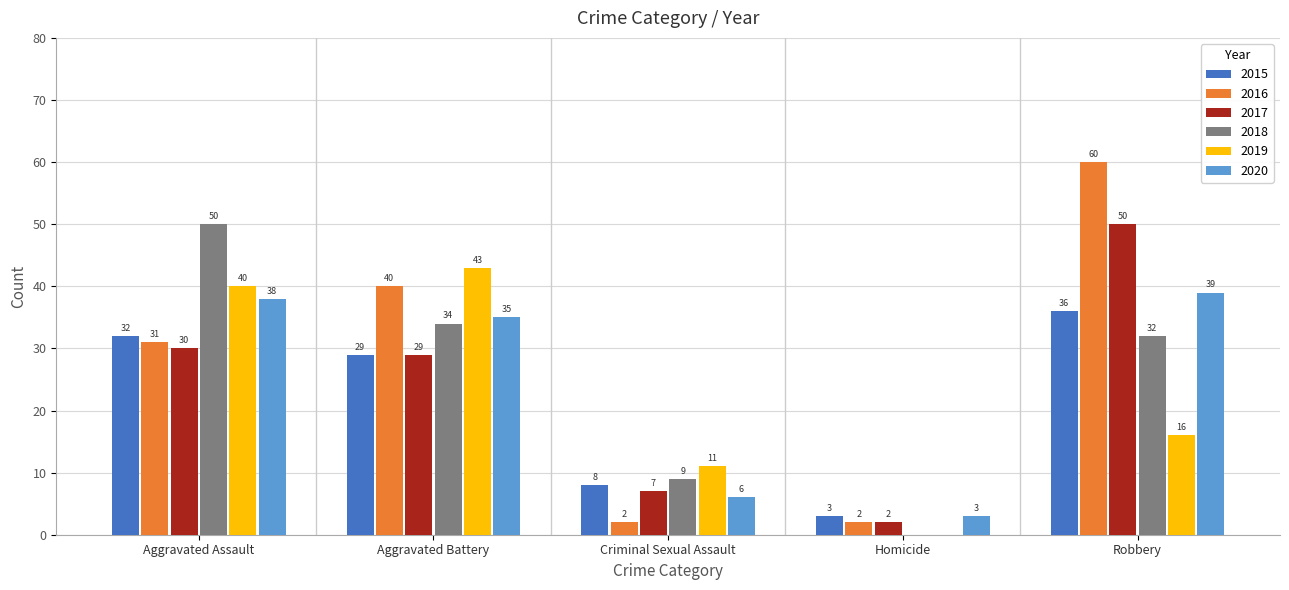

Is it true that 2017 equals 2 at Homicide?

True